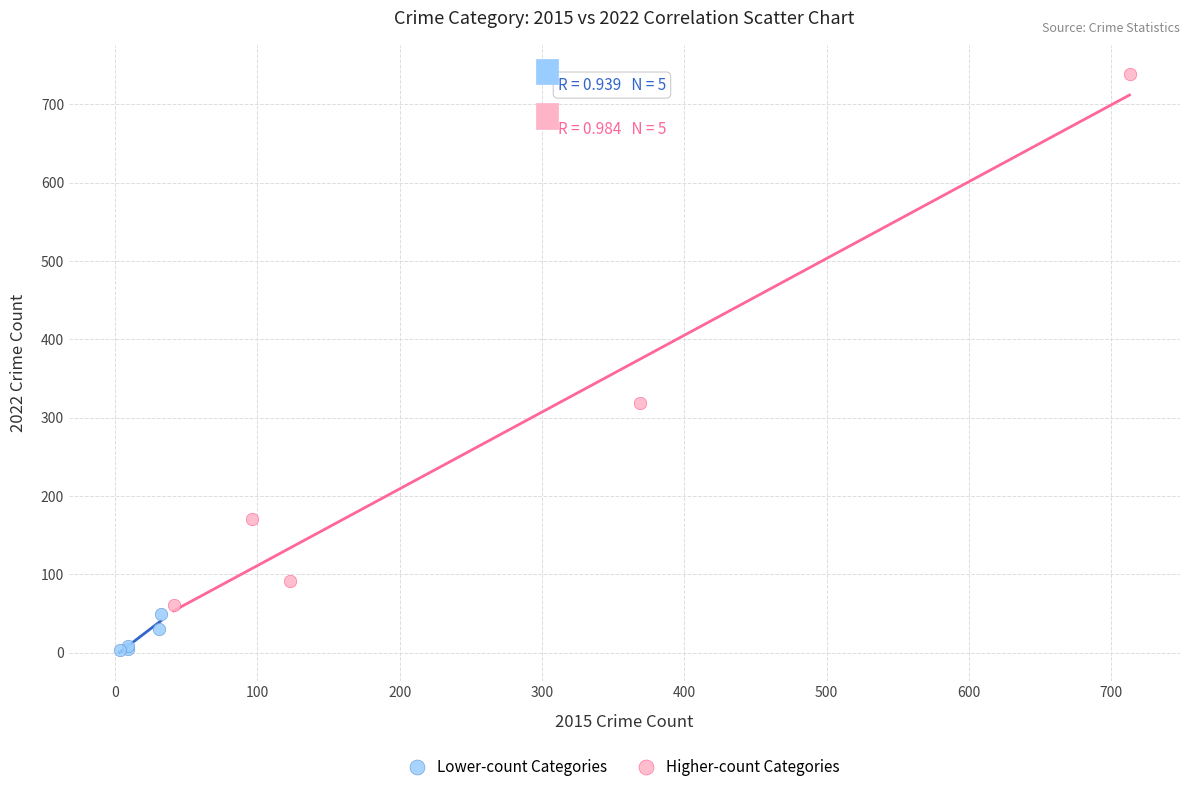

Which series contains the lowest Y value?

Lower-count Categories